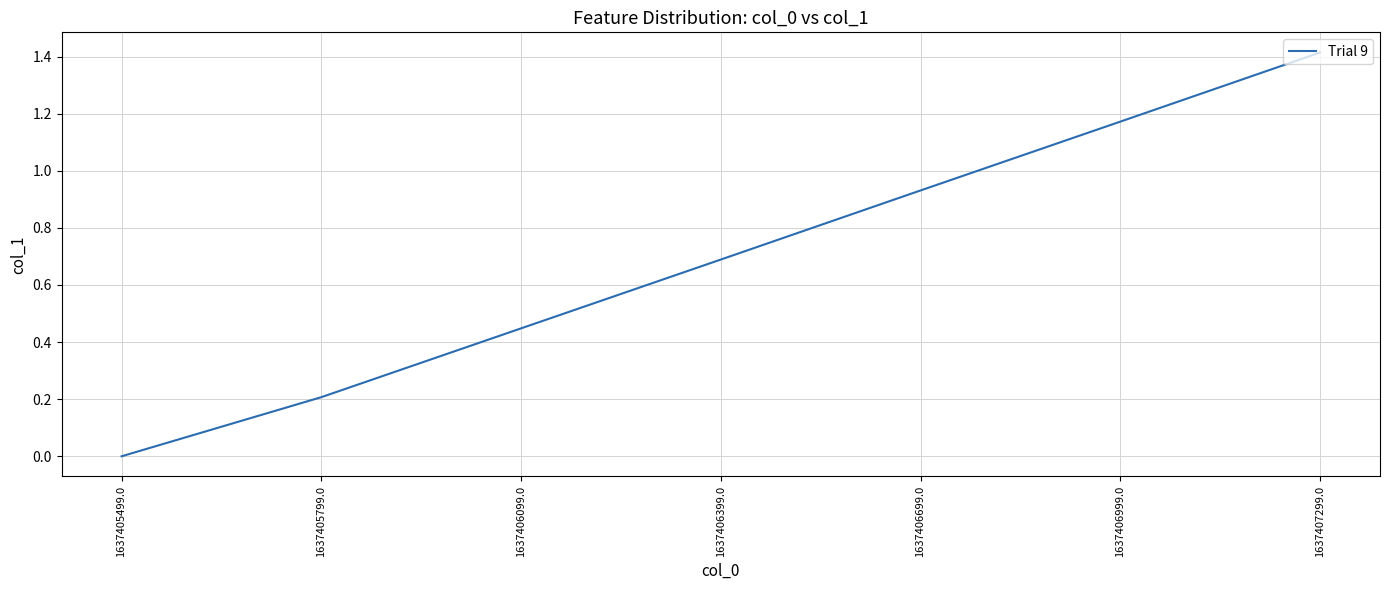

What is the average value?

0.7